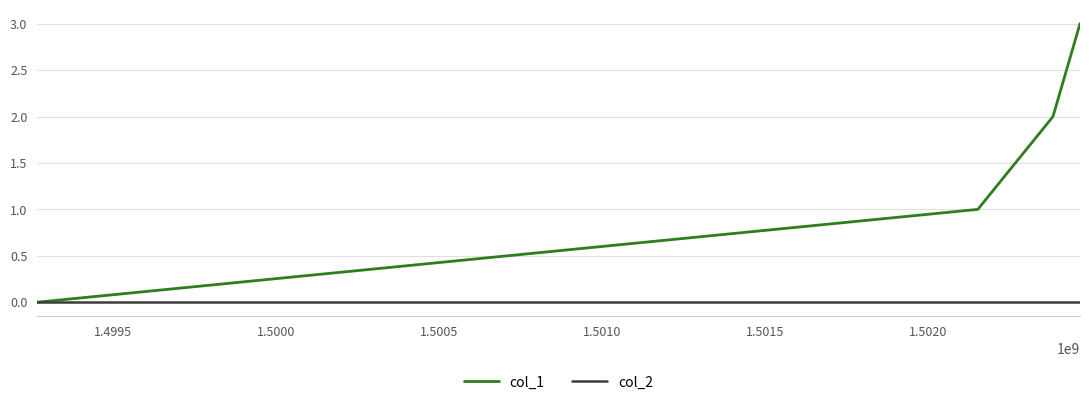

Which series has the widest spread of values?

col_1